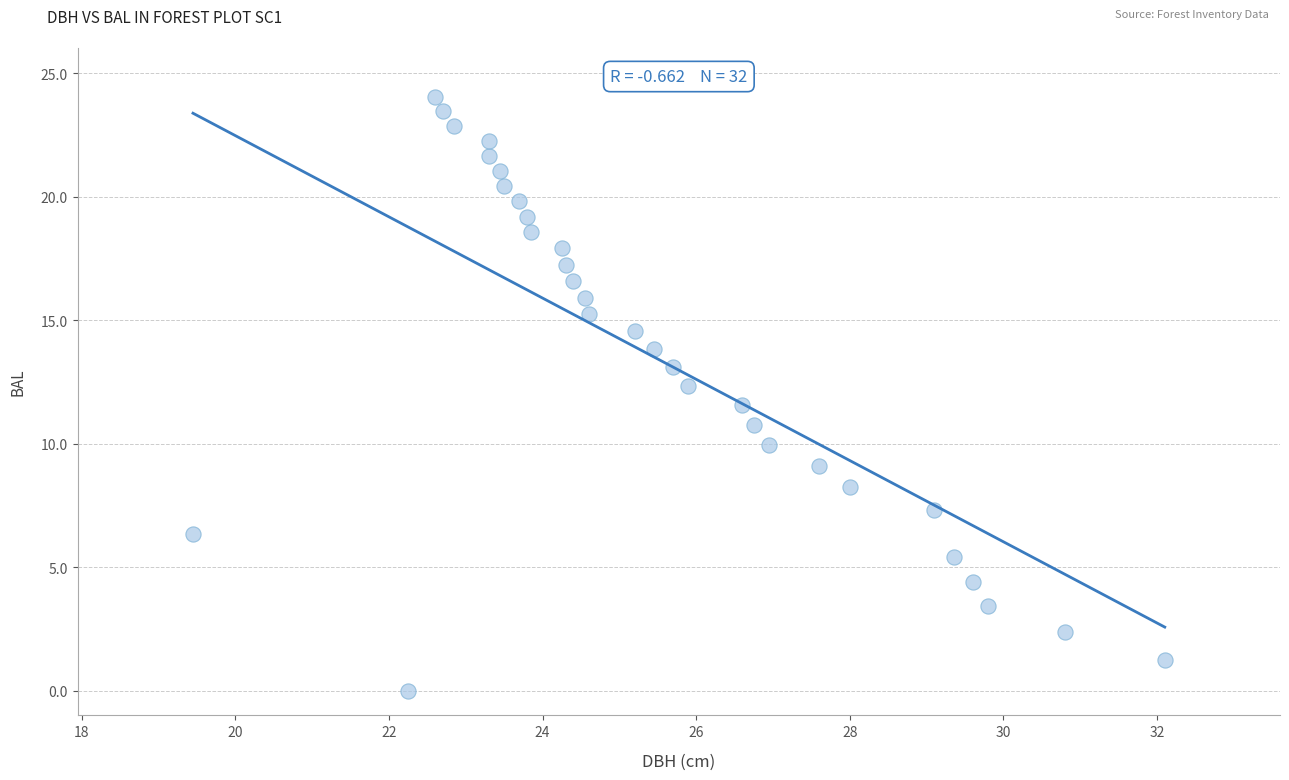

What is the range of Y values (max minus min)?

24.0